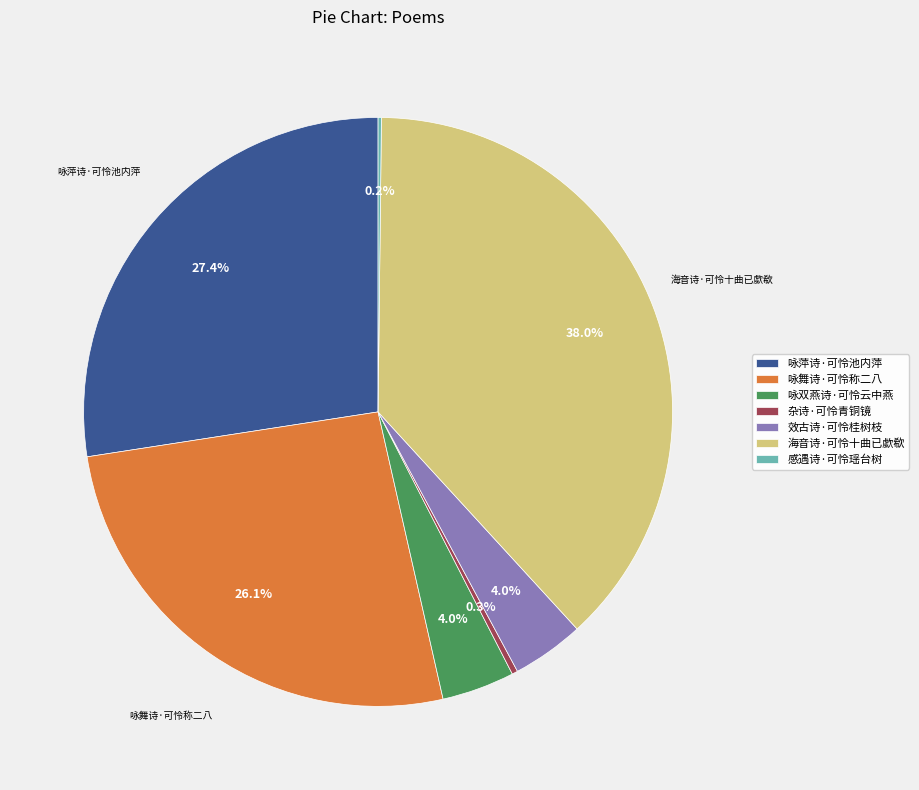

Between 咏双燕诗·可怜云中燕 and 咏舞诗·可怜称二八, which is larger?

咏舞诗·可怜称二八